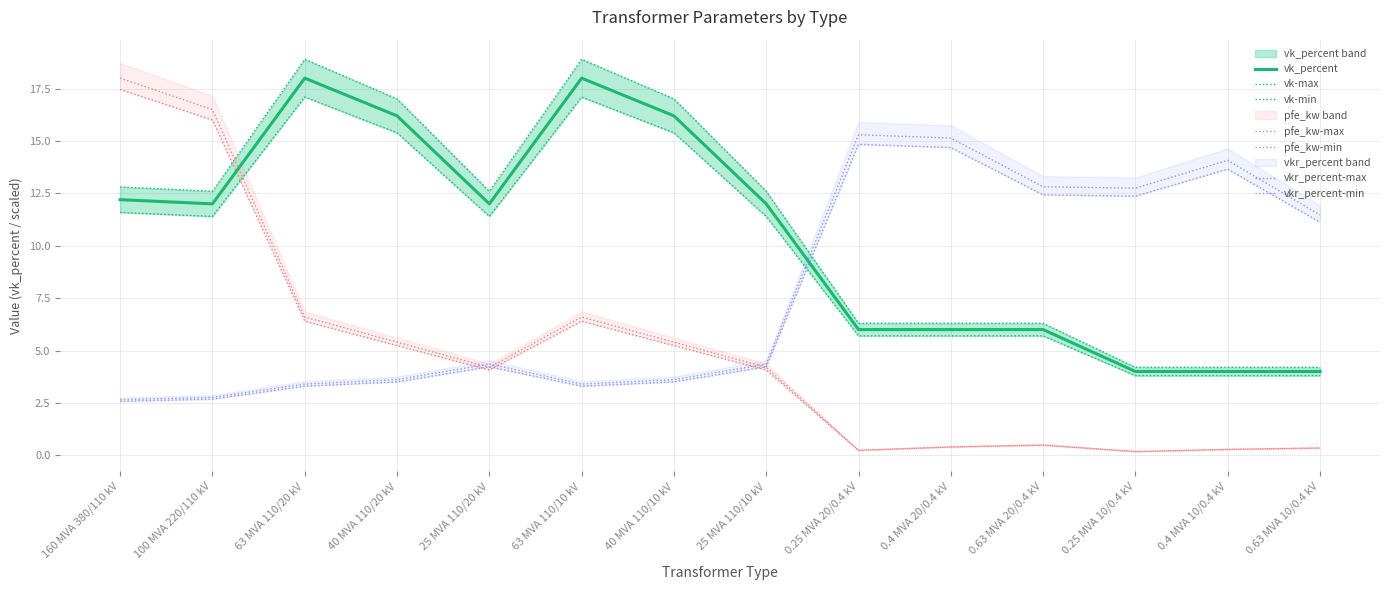

Is this an area chart (filled region under the line)?

No